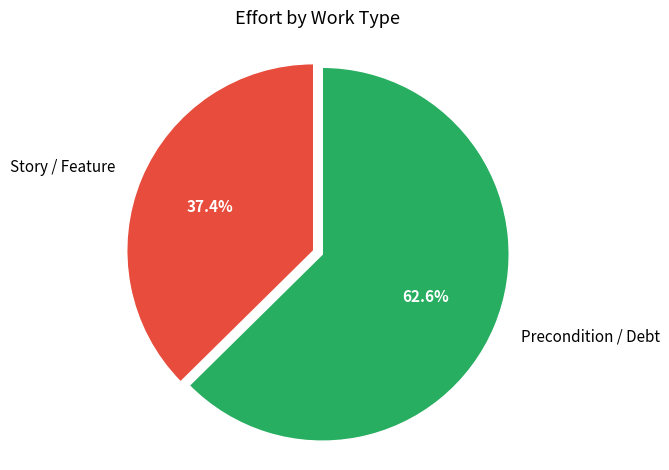

To the nearest percent, what portion does Precondition / Debt represent?

63%